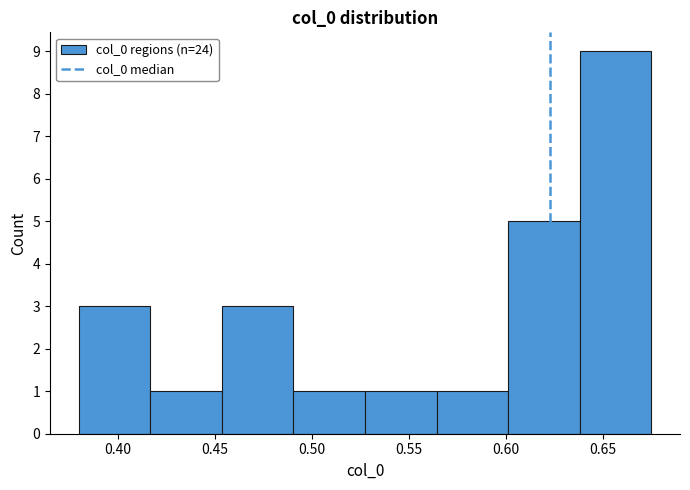

Reading left to right, list every bar in this chart as the range it spans on the x-axis followed by its height. Neither the bar edges nor the heights are printed on the chart, so give them approximately, as read against the axes.

0.380 to 0.415: 3
0.415 to 0.455: 1
0.455 to 0.490: 3
0.490 to 0.525: 1
0.525 to 0.565: 1
0.565 to 0.600: 1
0.600 to 0.640: 5
0.640 to 0.675: 9